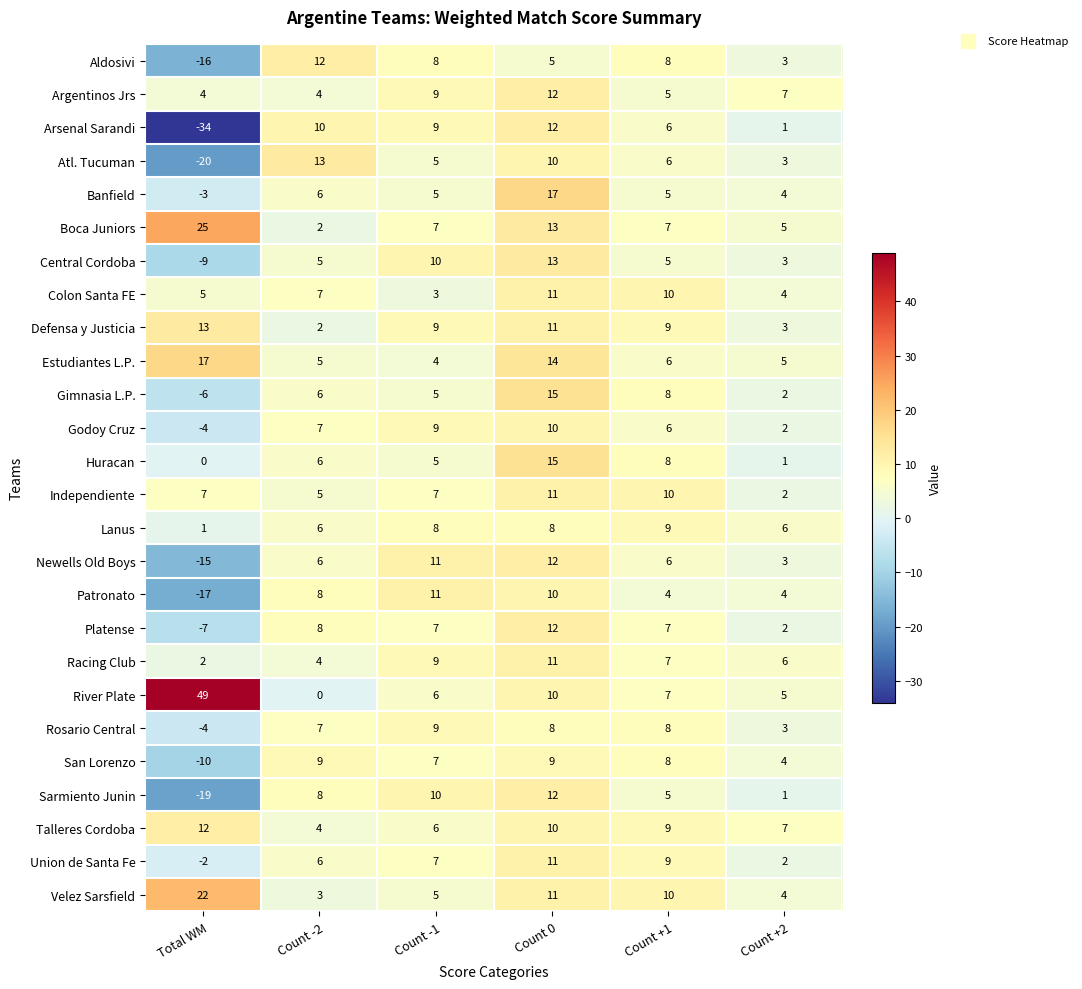

At how many categories does at least one series exceed 42?

1